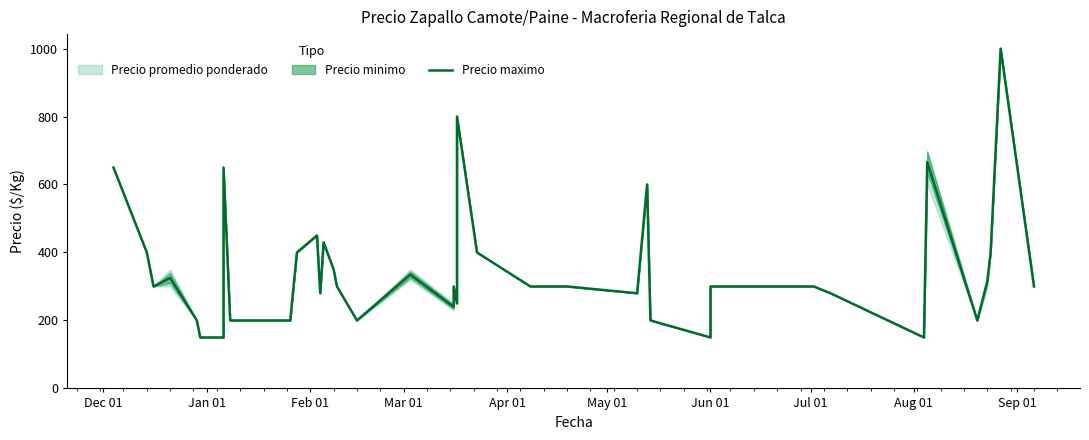

Reading left to right, what are all the values shown in this chart?

650	400	300	325	200	150	150	650	200	200	400	450	280	430	350	300	200	335	240	300	250	800	400	300	300	300	280	600	200	150	300	300	280	150	666	200	315	400	1000	300